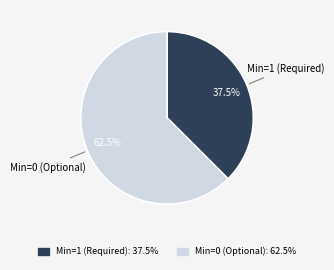

Does any single category account for the majority?

Yes